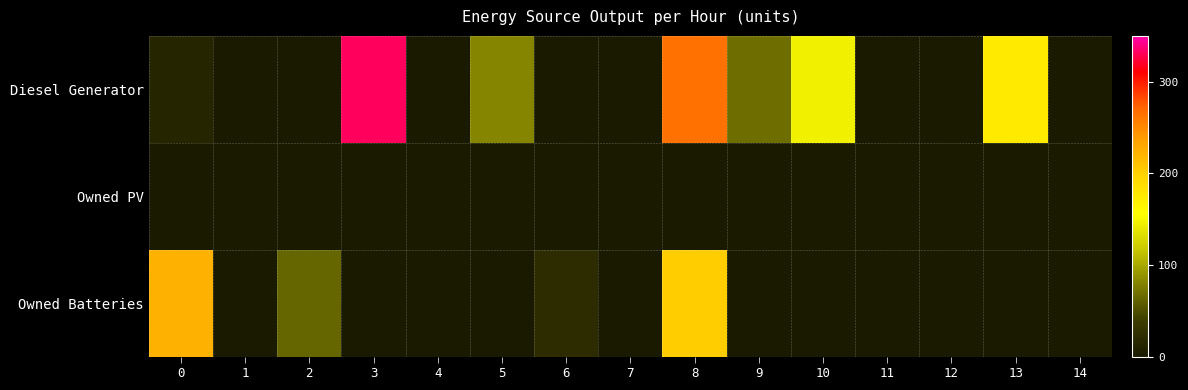

Between 3 and 10, which series saw the biggest shift?

Diesel Generator